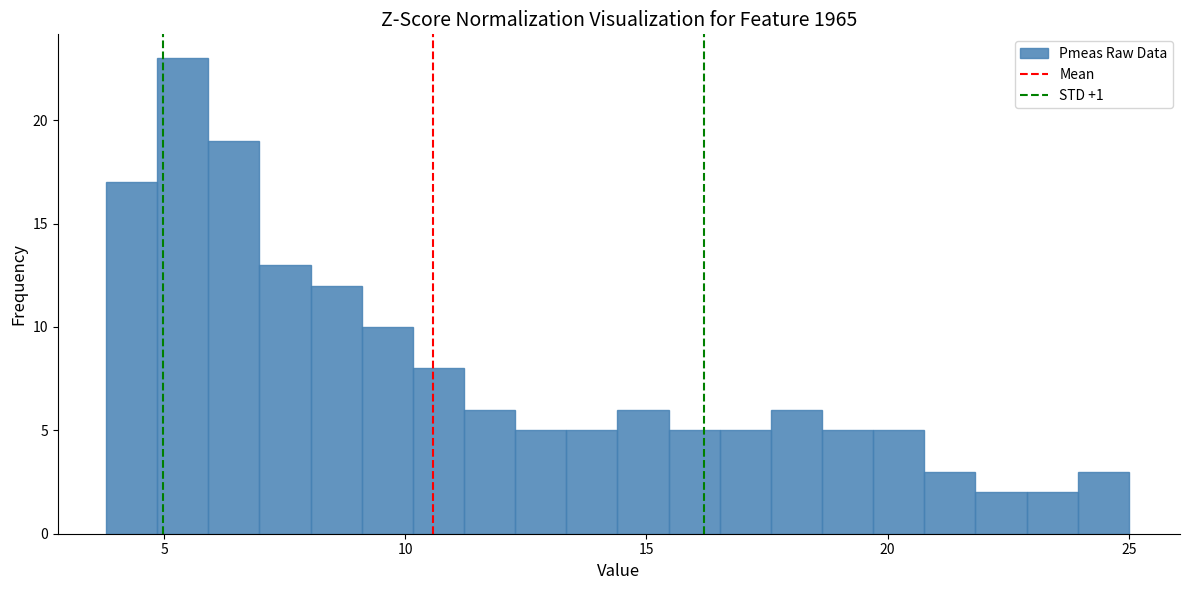

Read against the x-axis, roughly where is the centre of the tallest bar?

5.5